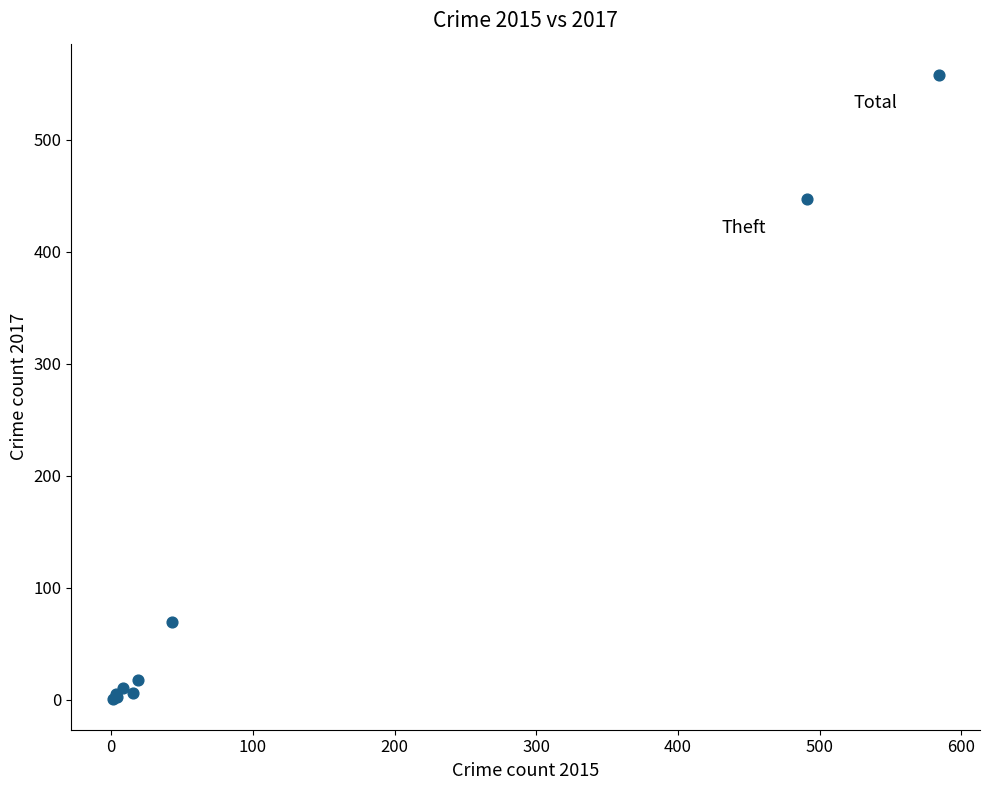

What Y value in the scatter plot is closest to 279?

447